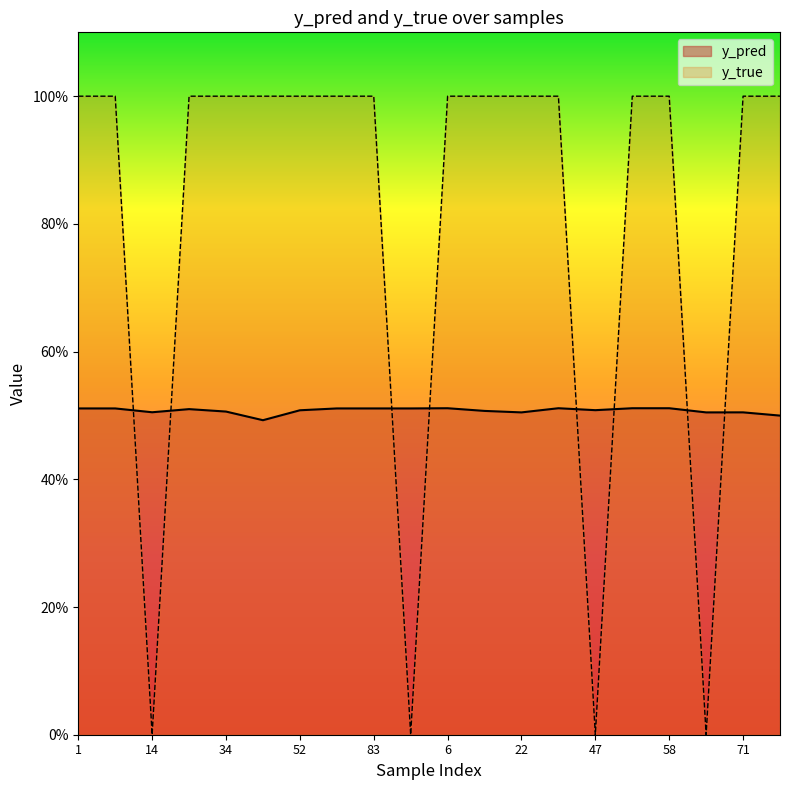

What is the value of the y_true point at the 11th from the left?

1.0